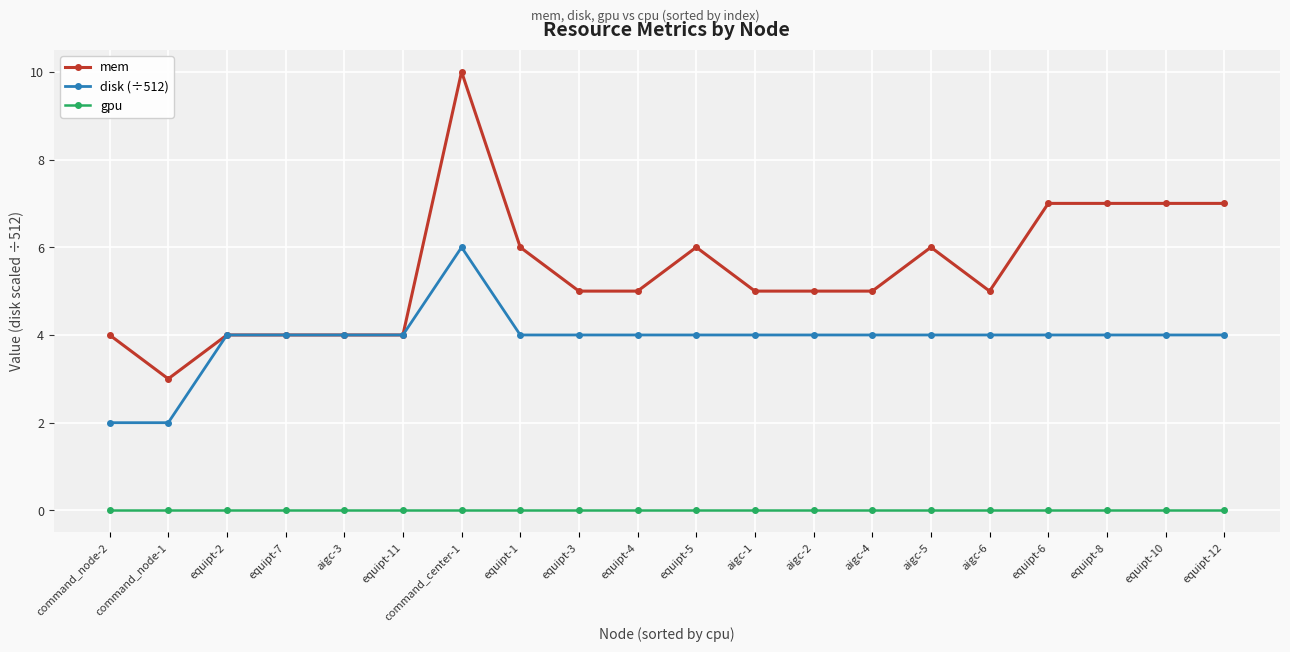

Is it true that mem equals 5 at aigc-6?

True